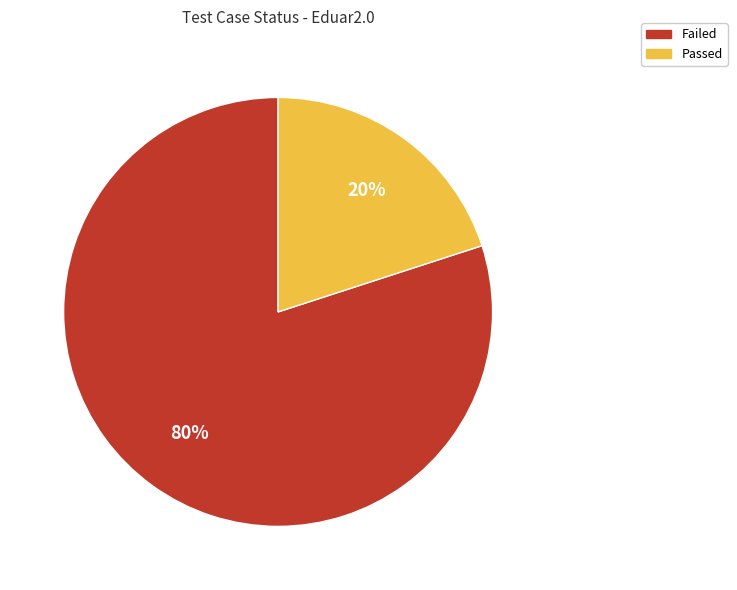

Count the number of slices in the pie.

2